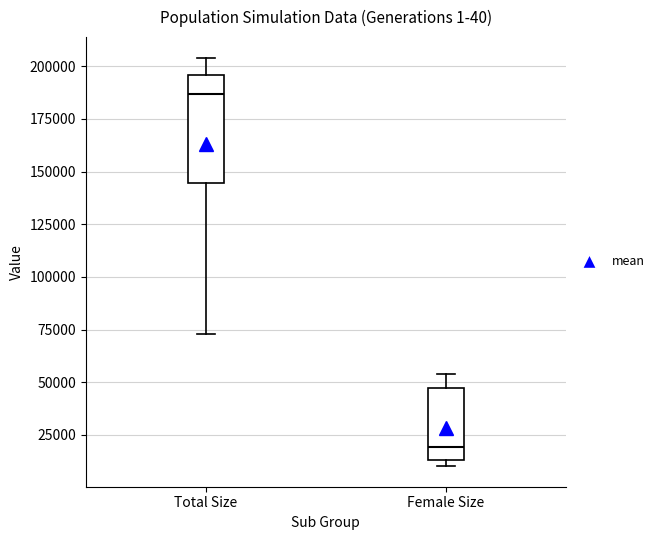

Where does the median line of the box for Female Size sit on the y-axis? The values are not printed on the chart, so give them approximately, as read against the axis.

20000